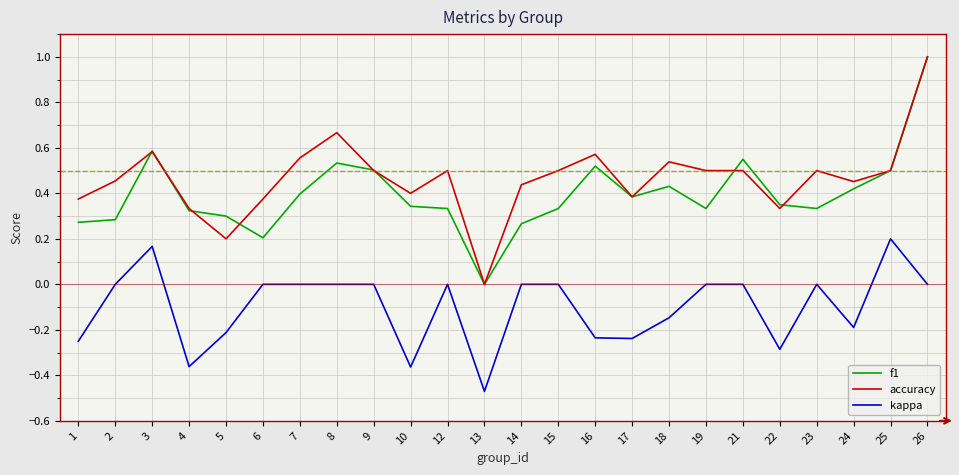

Which series has the largest total across all categories?

accuracy